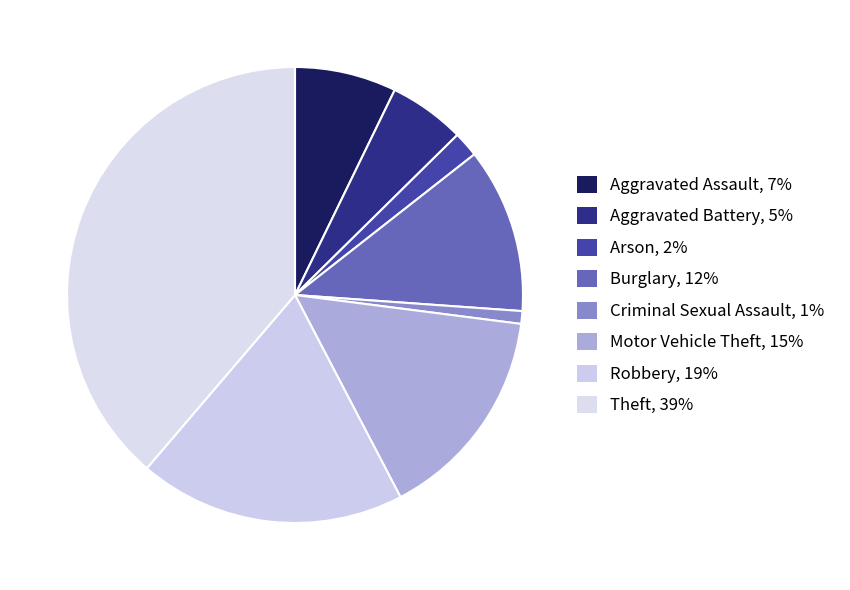

Count the number of slices in the pie.

8